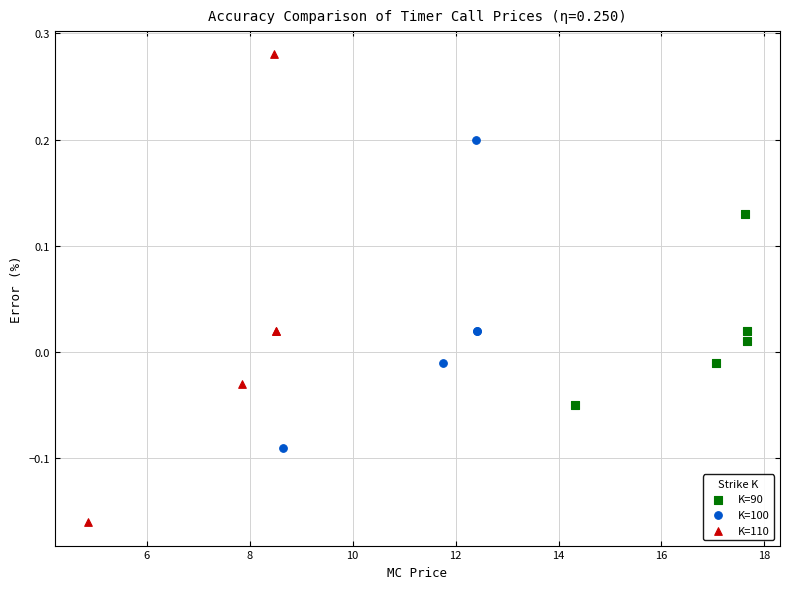

Which series contains the highest Y value?

K=110